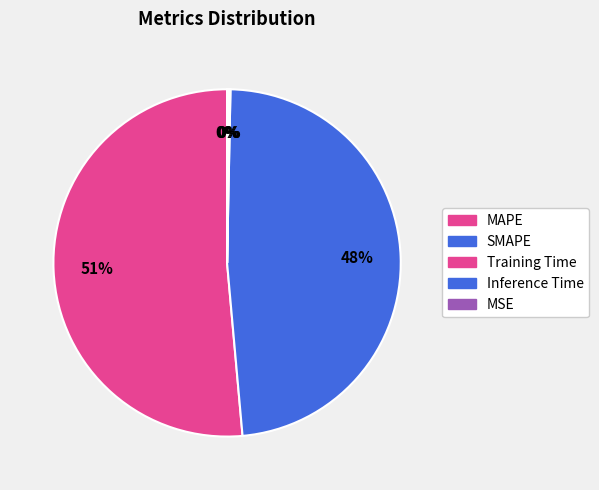

Is it true that Training Time is 7% of the pie?

False